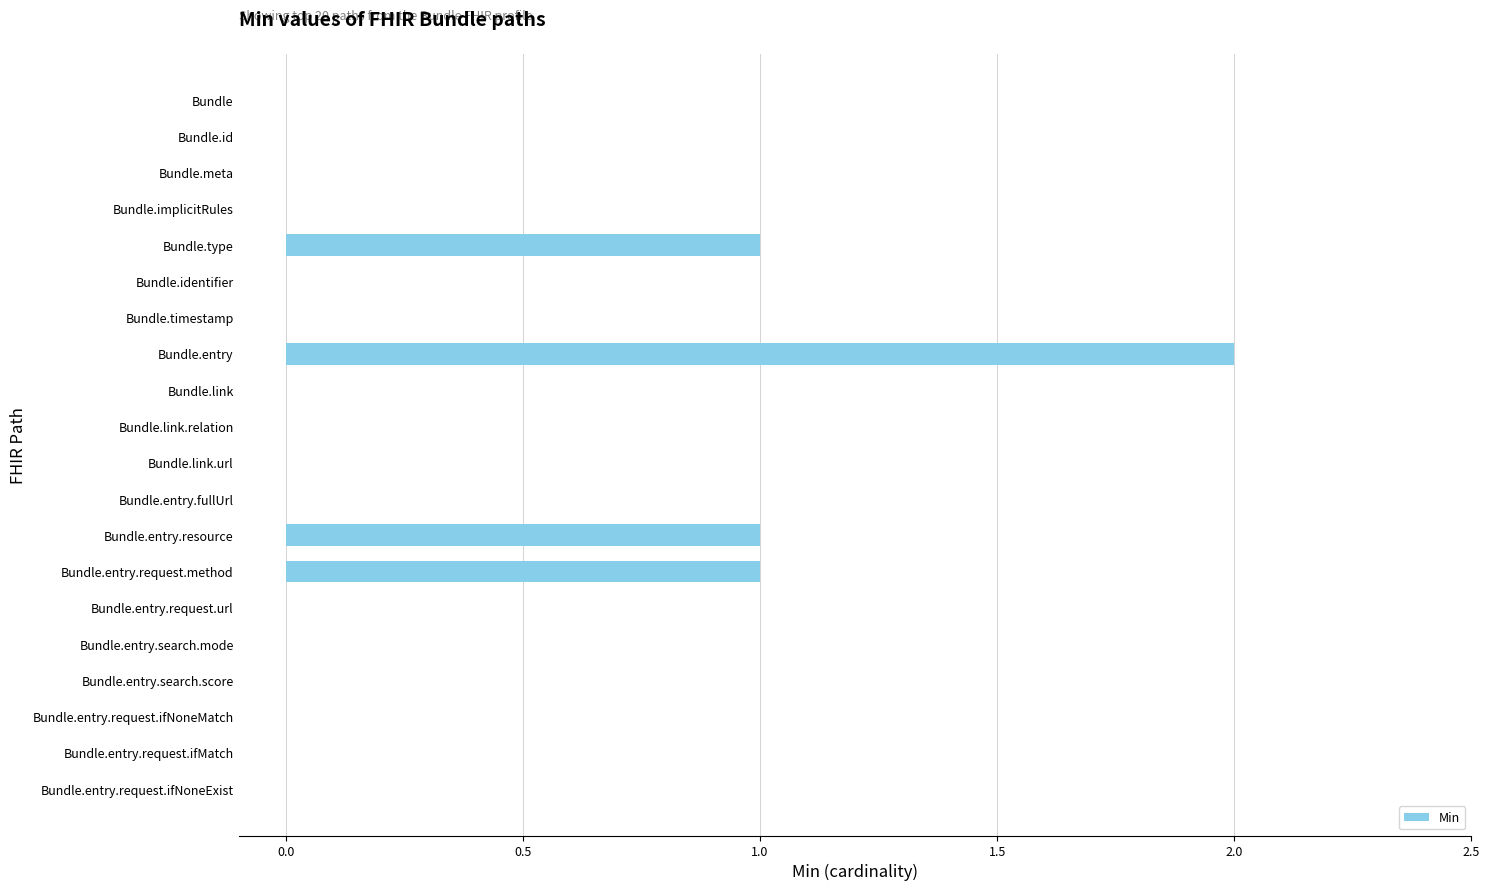

Reading top to bottom, list all the values displayed in this chart.

Bundle=0	Bundle.id=0	Bundle.meta=0	Bundle.implicitRules=0	Bundle.type=1	Bundle.identifier=0	Bundle.timestamp=0	Bundle.entry=2	Bundle.link=0	Bundle.link.relation=0	Bundle.link.url=0	Bundle.entry.fullUrl=0	Bundle.entry.resource=1	Bundle.entry.request.method=1	Bundle.entry.request.url=0	Bundle.entry.search.mode=0	Bundle.entry.search.score=0	Bundle.entry.request.ifNoneMatch=0	Bundle.entry.request.ifMatch=0	Bundle.entry.request.ifNoneExist=0